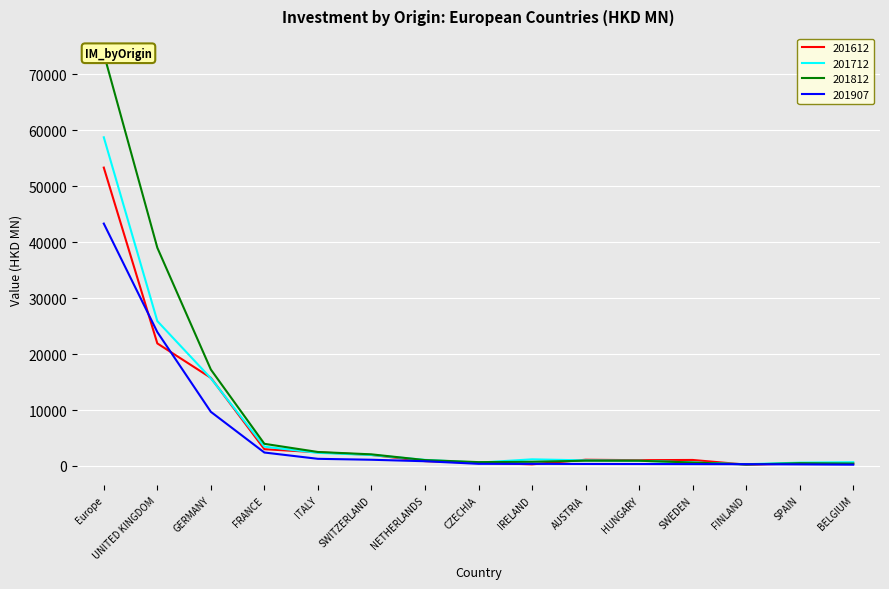

What are all the series names shown in the legend?

201612, 201712, 201812, 201907